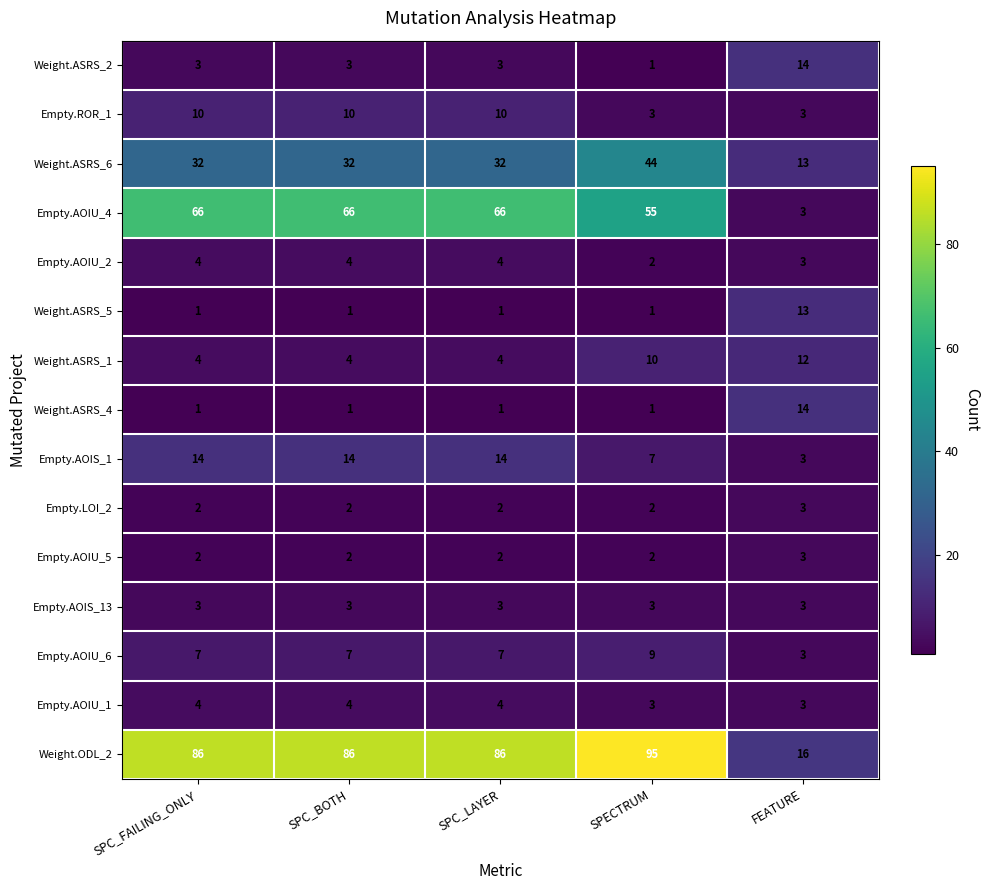

The Weight.ASRS_1 series shows 4 at SPC_BOTH. True or false?

True